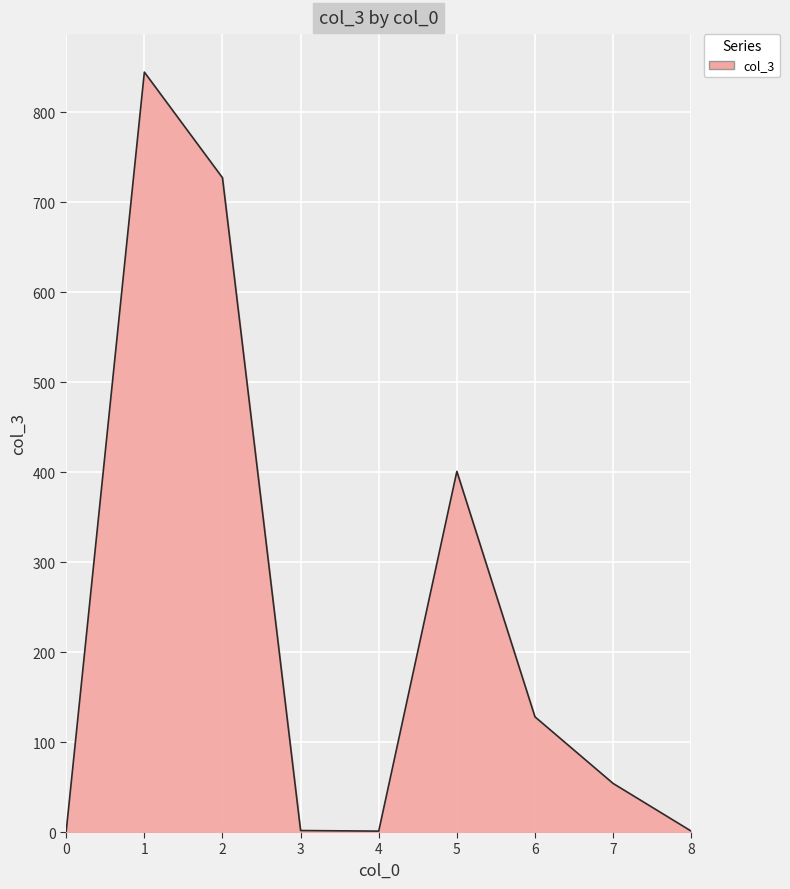

The value at 2 is 444.5. True or false?

False